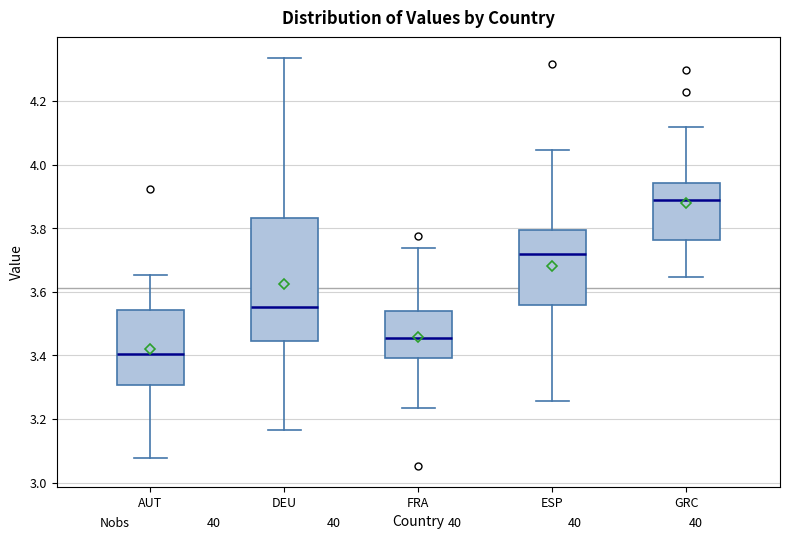

Reading left to right, transcribe this box plot: for each box, give where its median line is, the range the box spans, and where its two whiskers end, as read against the y-axis. The values are not printed on the chart, so give them approximately, as read against the axis.

AUT: median 3.40, box 3.30 to 3.54, whiskers 3.08 to 3.66
DEU: median 3.56, box 3.44 to 3.84, whiskers 3.16 to 4.34
FRA: median 3.46, box 3.40 to 3.54, whiskers 3.24 to 3.74
ESP: median 3.72, box 3.56 to 3.80, whiskers 3.26 to 4.04
GRC: median 3.88, box 3.76 to 3.94, whiskers 3.64 to 4.12